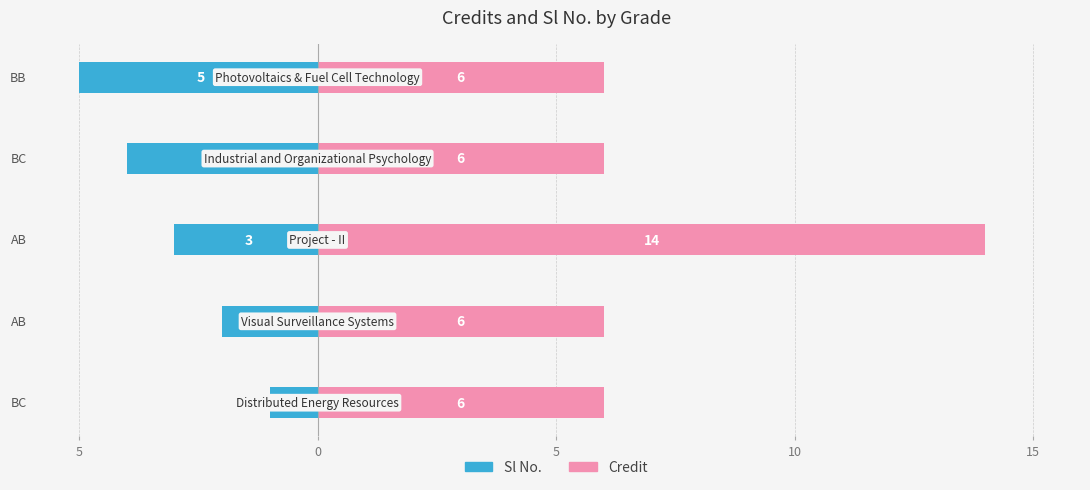

Which series changed the most between 0 and 15?

Sl No.